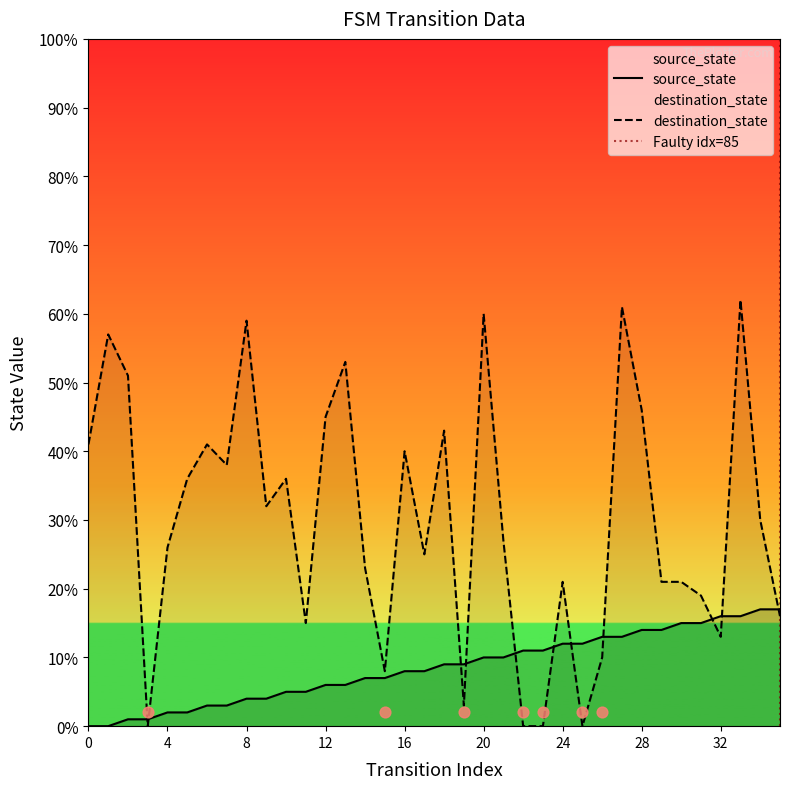

At how many categories does at least one series exceed 46?

7